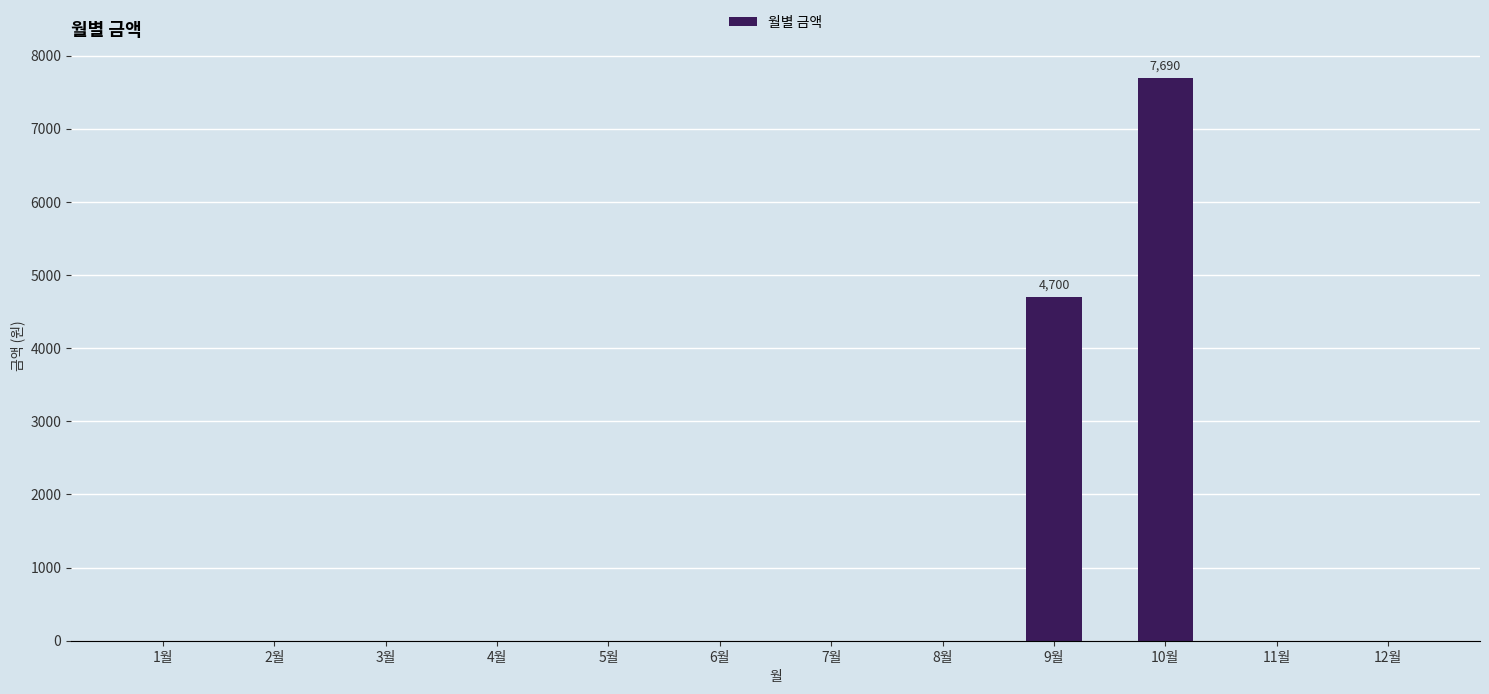

At which category does the chart reach its peak across all series?

10월